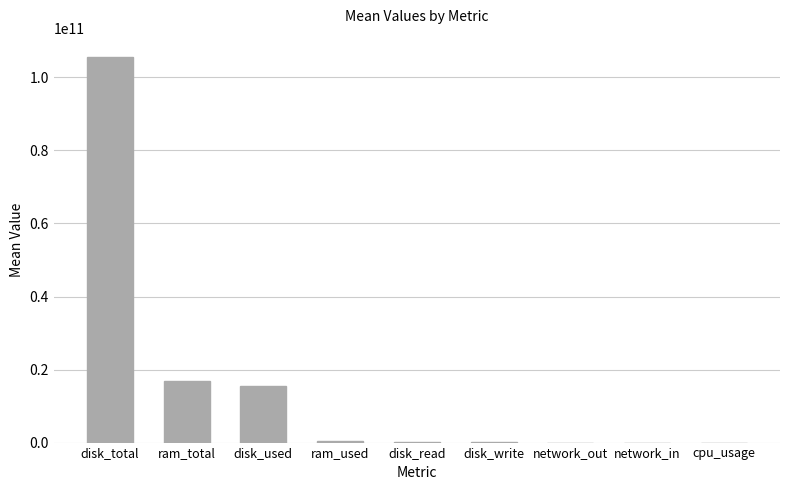

What is the sum of all values?

138556729956.3